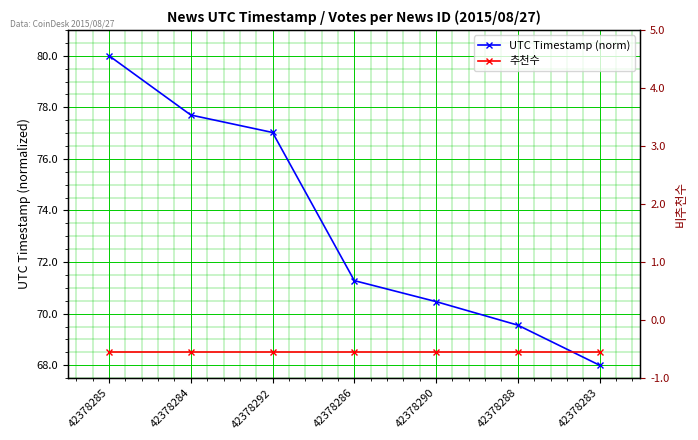

Rank the categories by 추천수 value from lowest to highest.

42378285, 42378284, 42378292, 42378286, 42378290, 42378288, 42378283